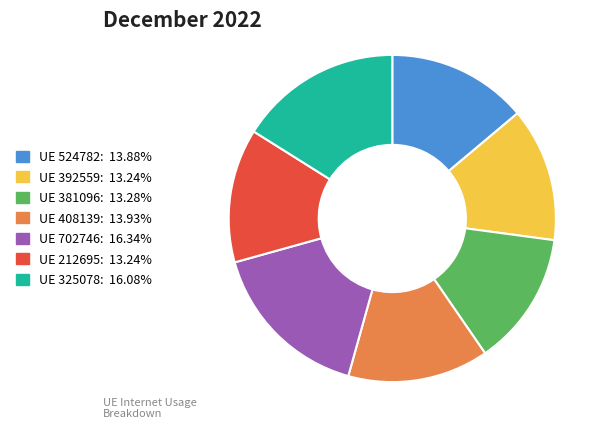

Is there a majority slice in this chart?

No